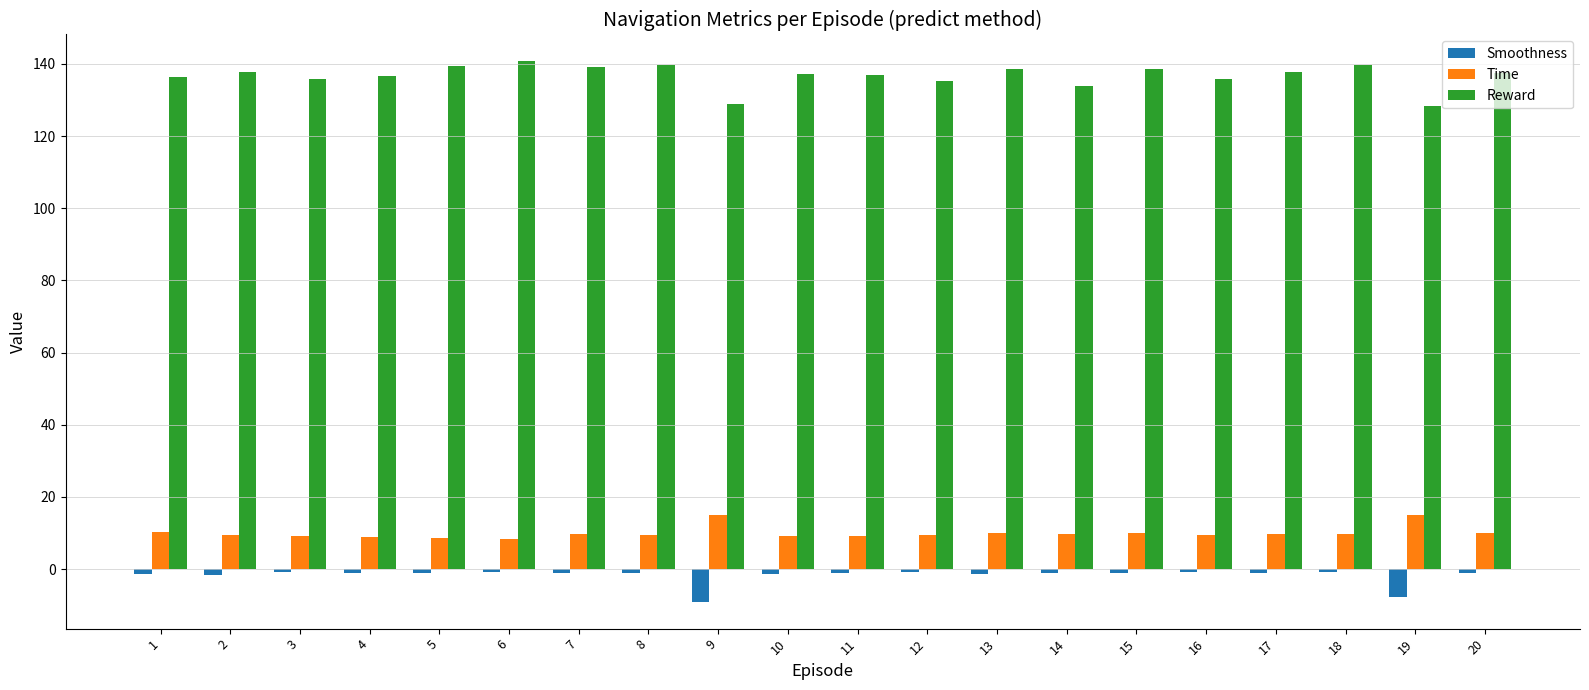

At how many categories does at least one series exceed 111?

20